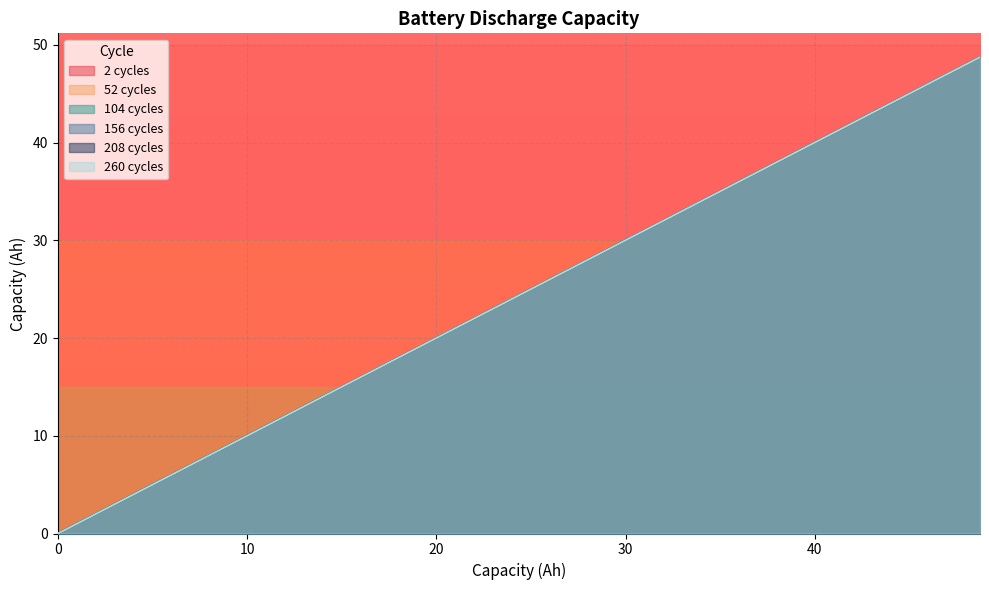

What is the sum of all 2 cycles values?

974.7